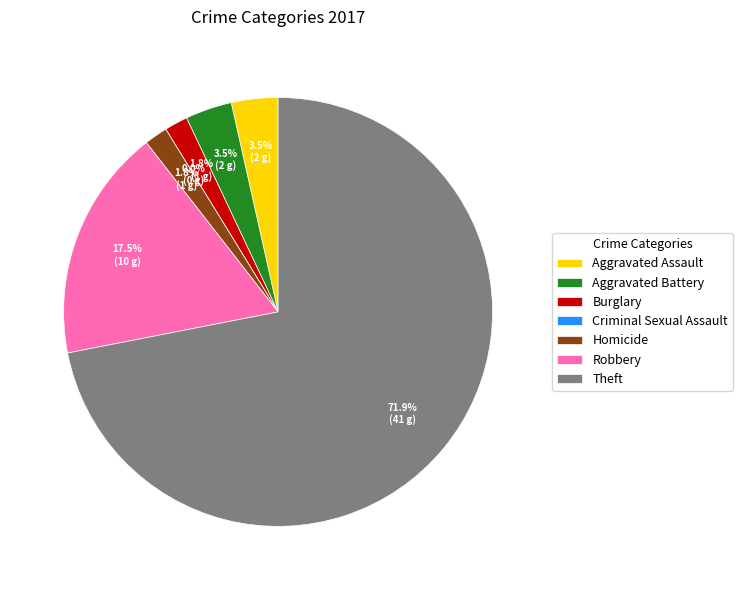

What is the majority slice?

Theft